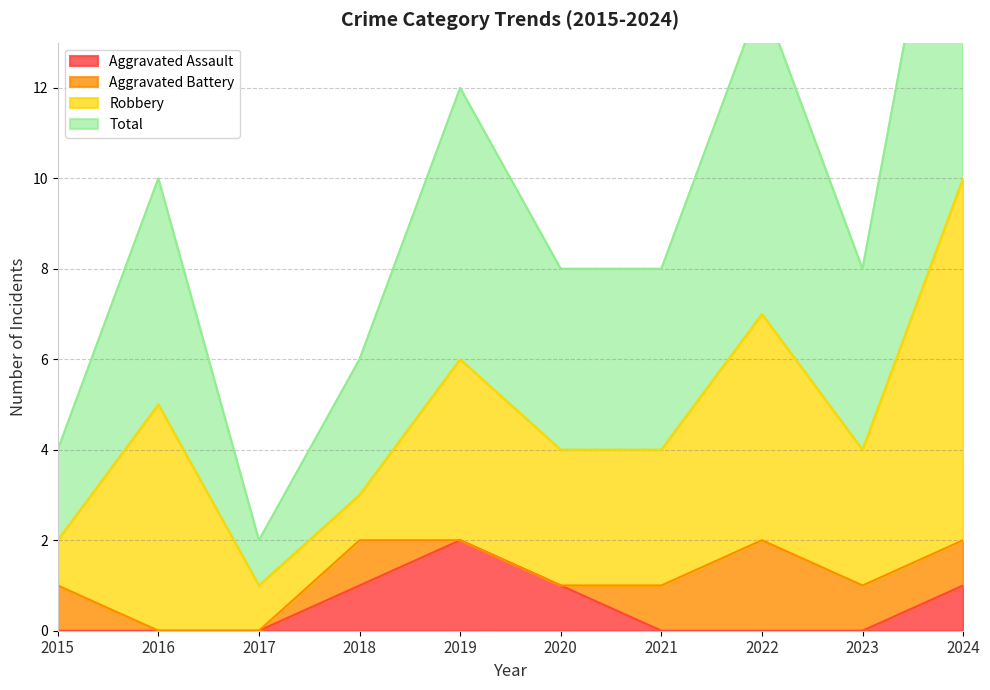

Does the chart display data point markers on the line(s)?

No